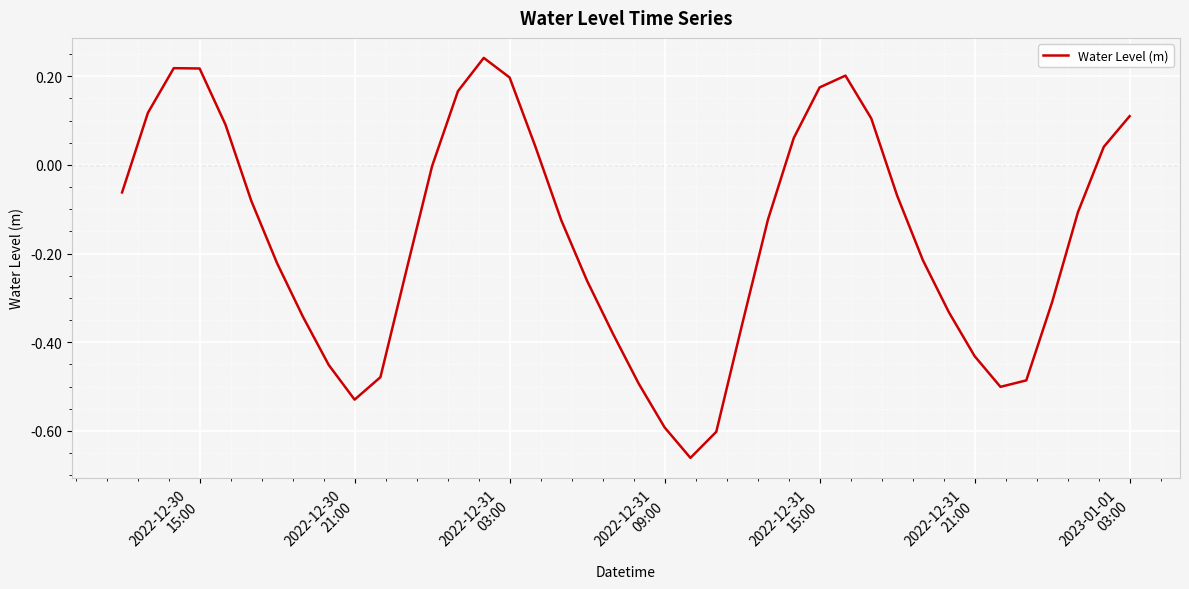

What is the difference between the maximum and minimum values?

0.9